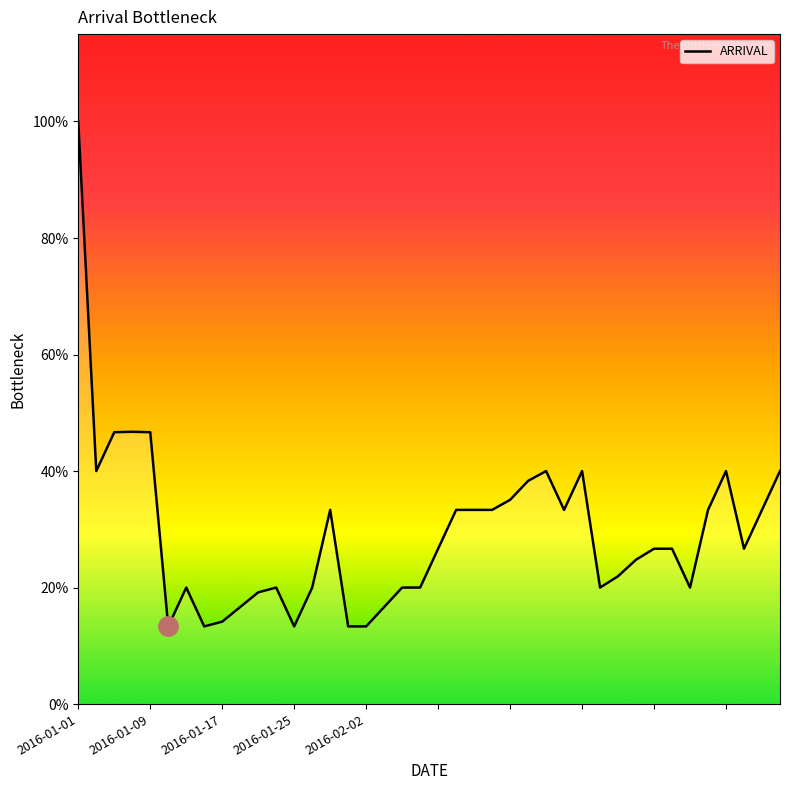

Is this an area chart (filled region under the line)?

Yes